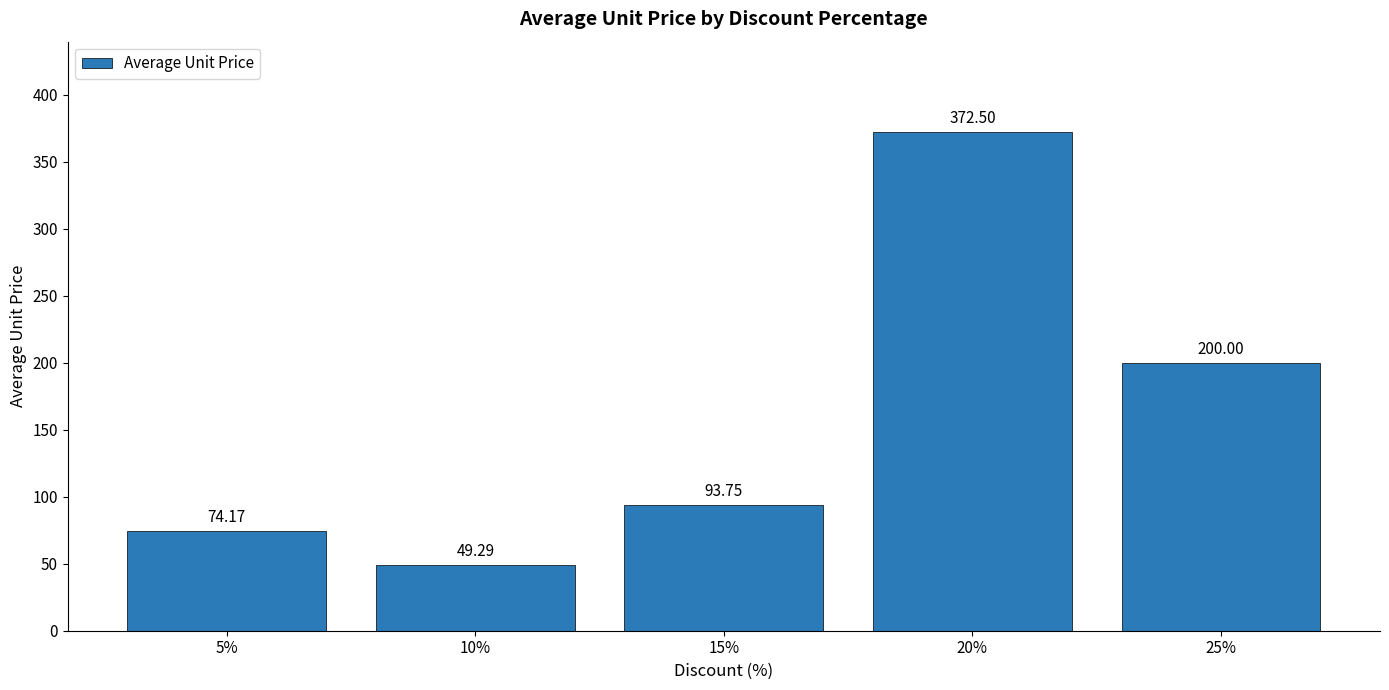

Where does the data first go above 93?

15%